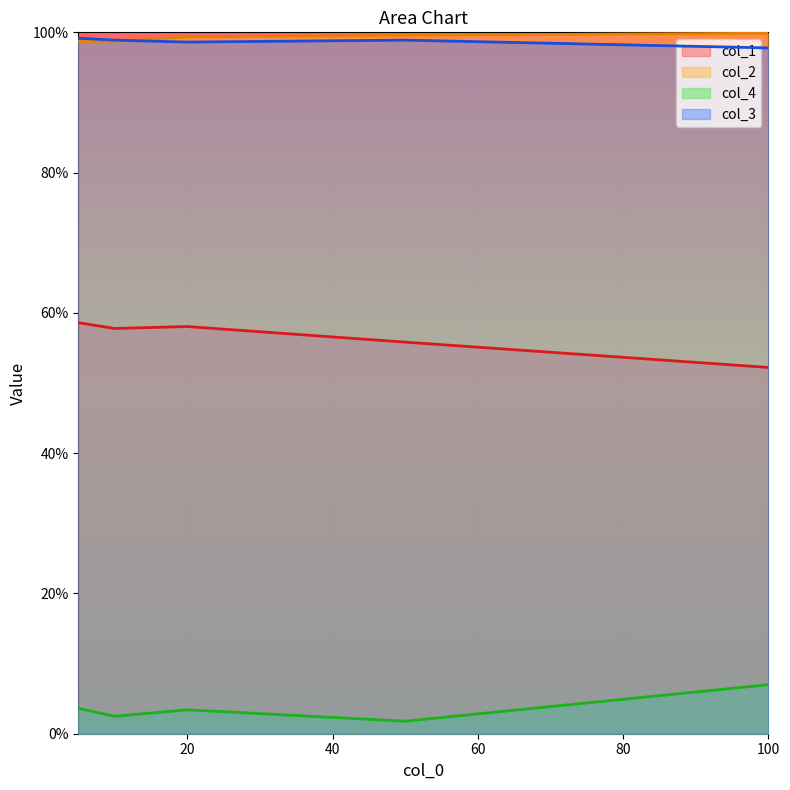

How many categories are shown in the chart?

5